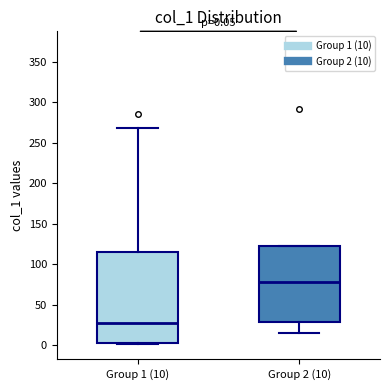

Comparing the boxes themselves (not the whiskers), which one is the tallest?

Group 1 (10)